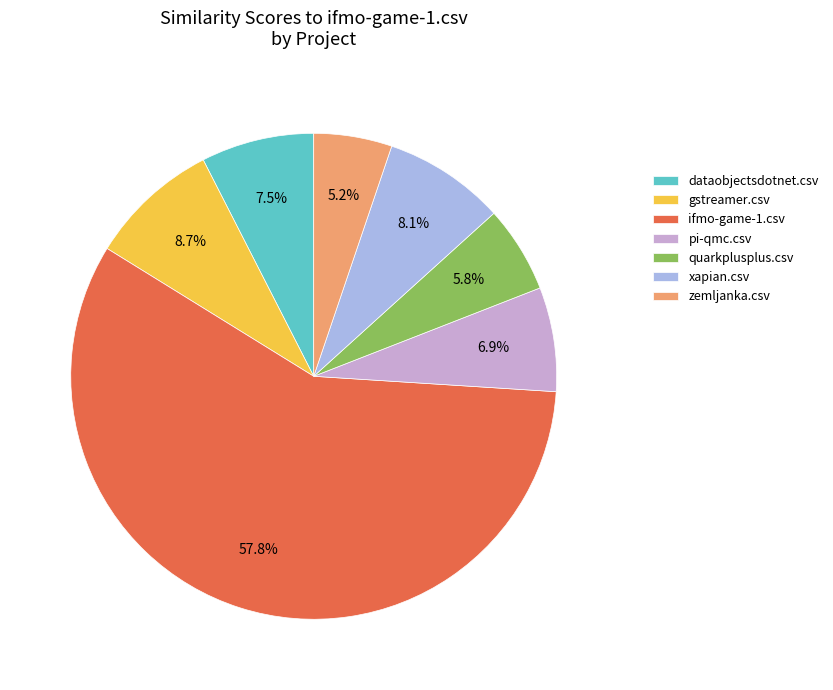

Does any single category account for the majority?

Yes